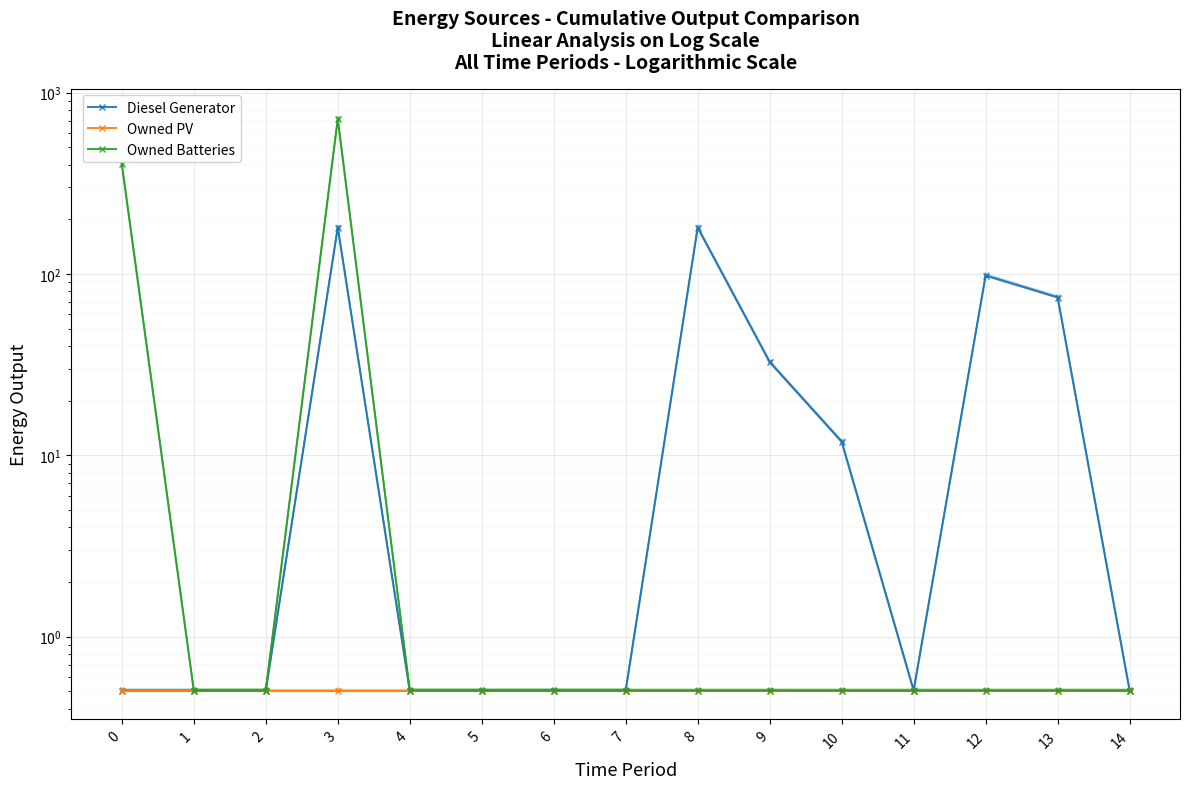

True or false: Owned PV and Diesel Generator intersect in this chart.

False